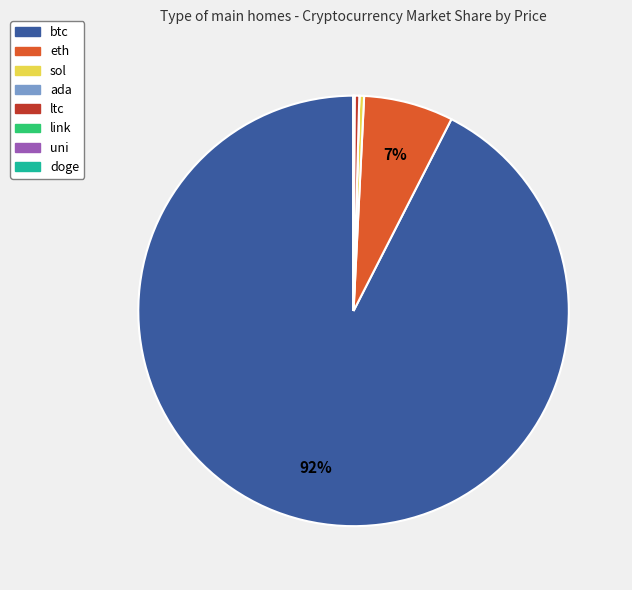

Approximately how many times larger is the value at btc compared to ltc?

266.2